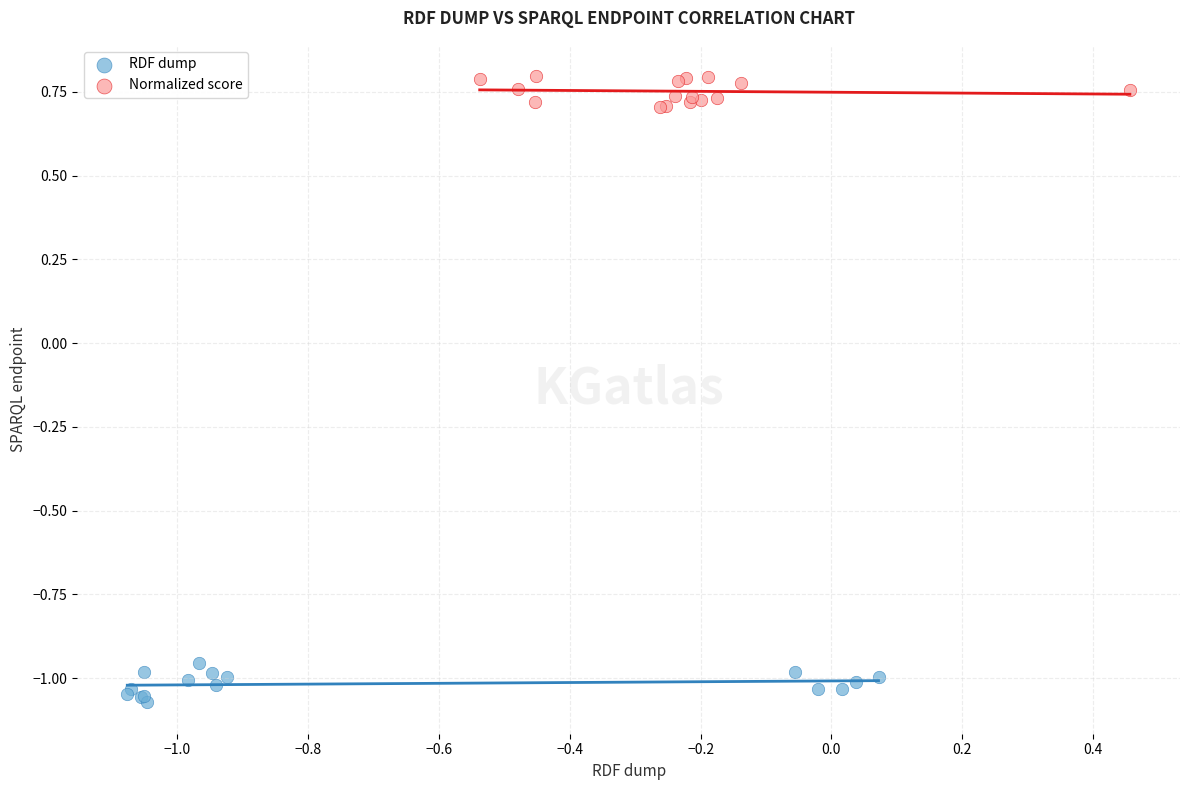

Which series contains the lowest Y value?

RDF dump